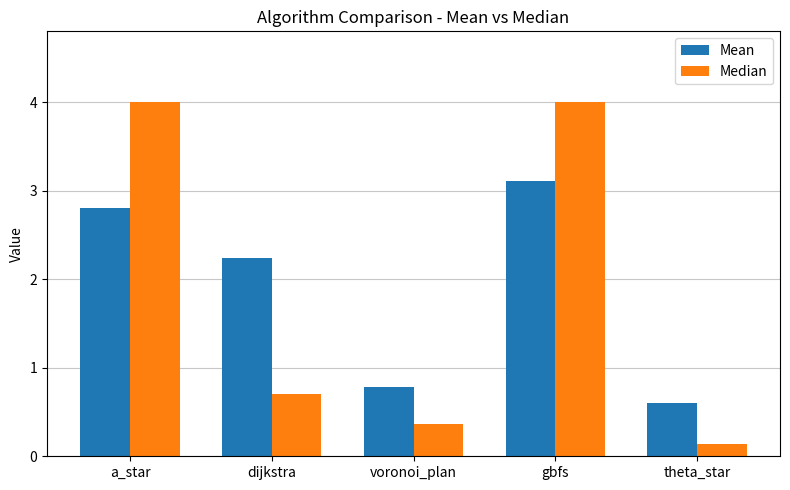

What is the difference between the Median values at theta_star and voronoi_plan?

0.2